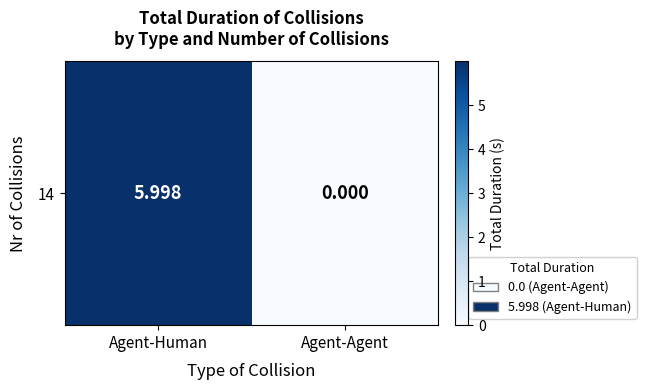

At which category does the chart reach its peak across all series?

Agent-Human